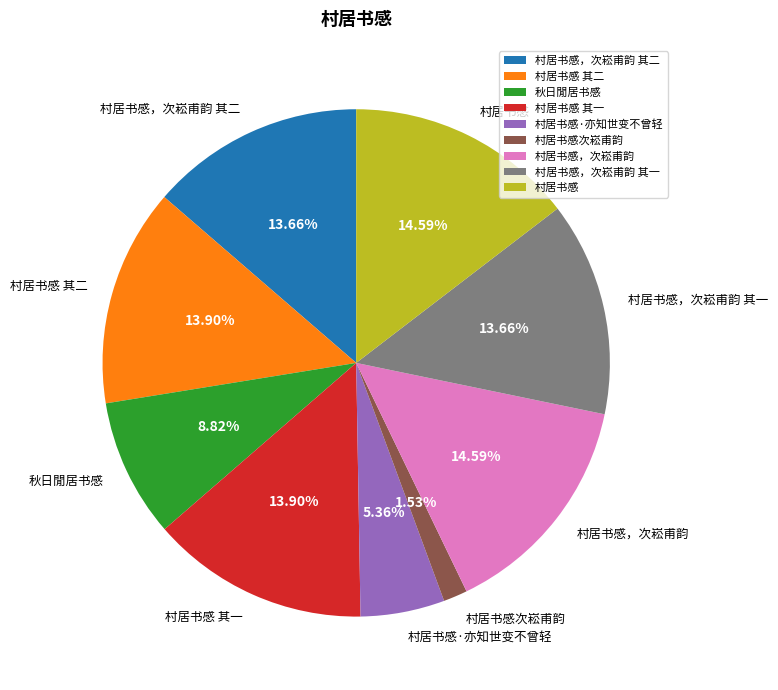

Is there any slice that represents more than half of the pie?

No